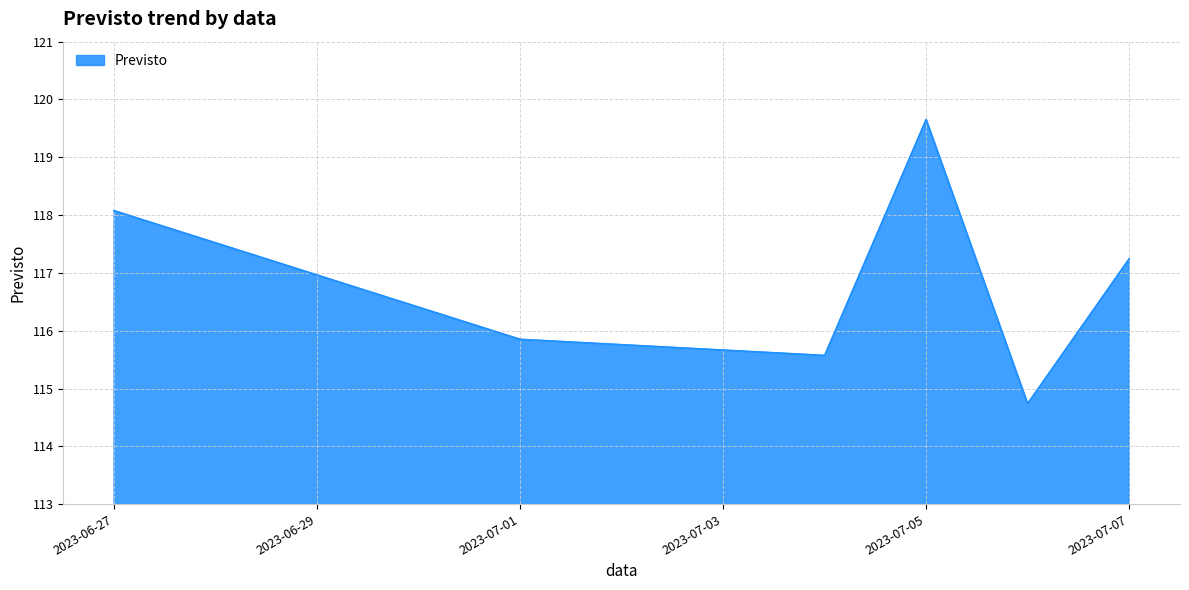

Which label corresponds to the largest value in the chart?

2023-07-05